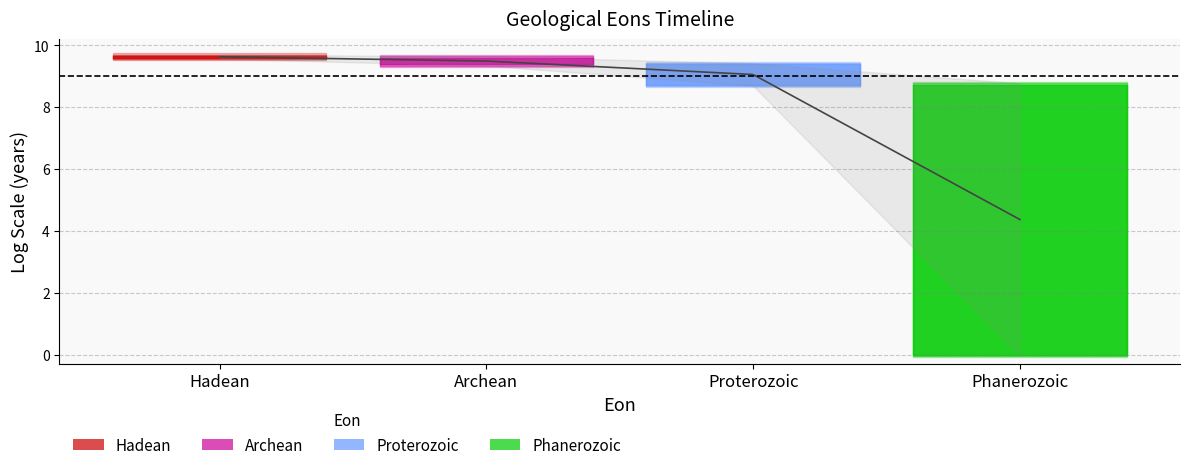

What is the difference between the highest and lowest values at Phanerozoic?

8.7